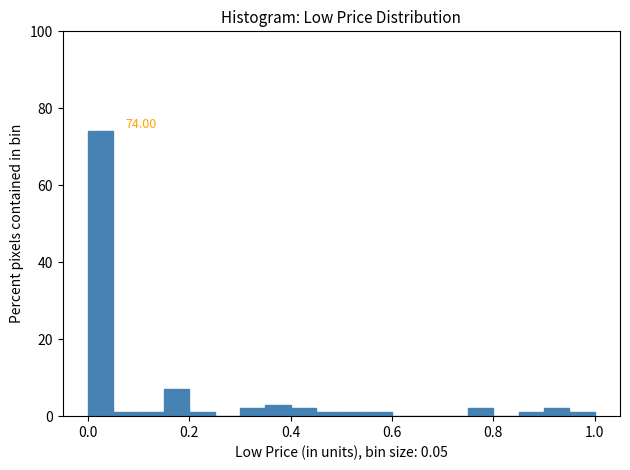

Around what value on the x-axis is the tallest bar? Give the approximate position of its centre, as read against the axis.

0.02